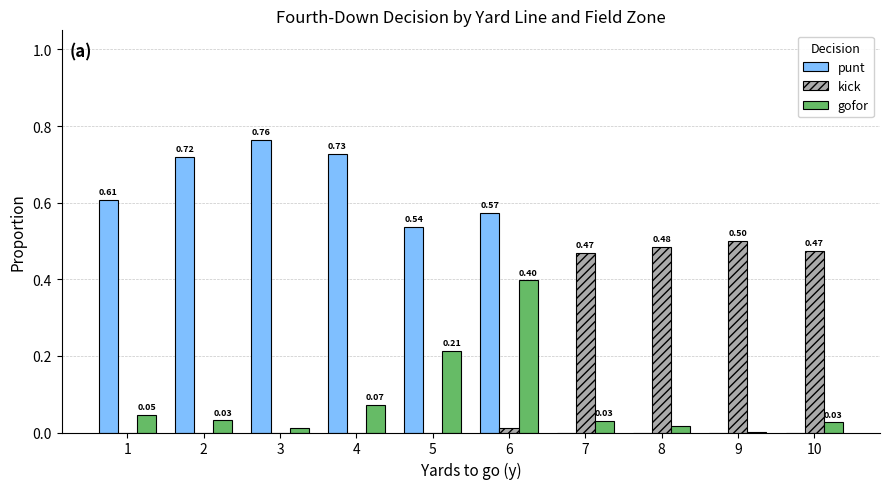

Between 4 and 7, which series saw the biggest shift?

punt